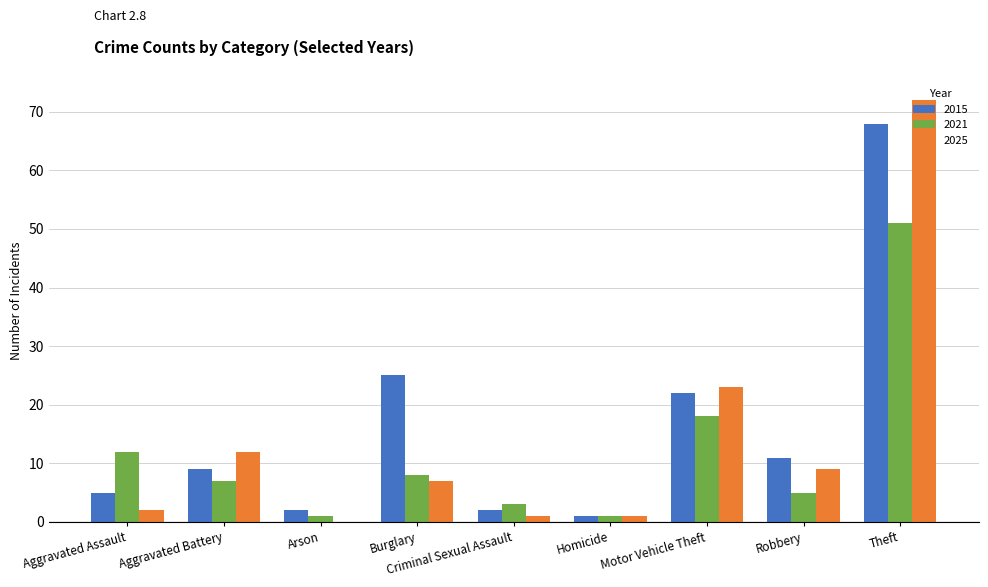

What is the total value across all series at Theft?

191